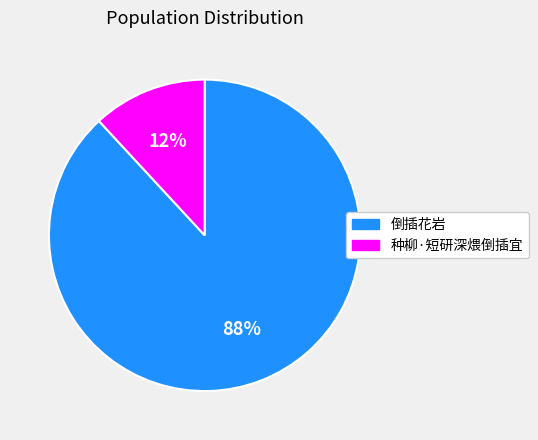

How many segments does this pie chart have?

2